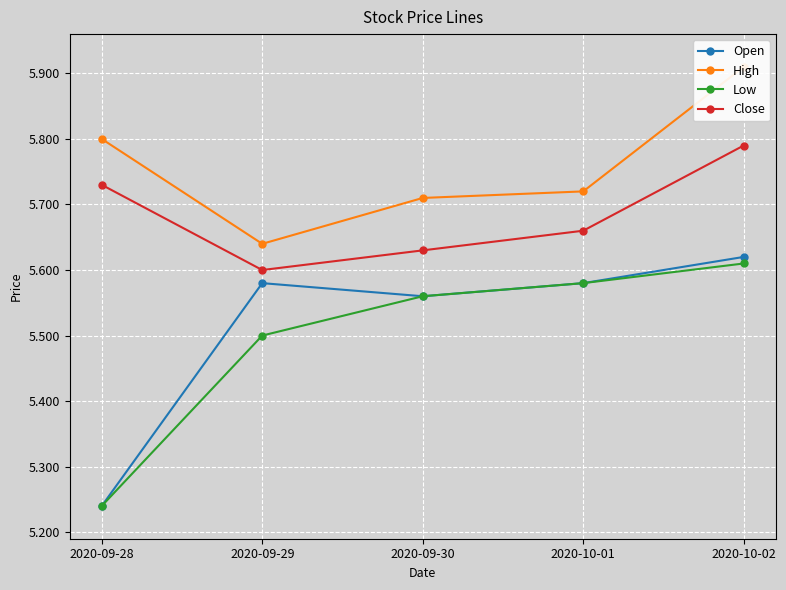

Reading left to right, extract all data points from this chart.

Open: 2020-09-28=5.2	2020-09-29=5.6	2020-09-30=5.6	2020-10-01=5.6	2020-10-02=5.6
High: 2020-09-28=5.8	2020-09-29=5.6	2020-09-30=5.7	2020-10-01=5.7	2020-10-02=5.9
Low: 2020-09-28=5.2	2020-09-29=5.5	2020-09-30=5.6	2020-10-01=5.6	2020-10-02=5.6
Close: 2020-09-28=5.7	2020-09-29=5.6	2020-09-30=5.6	2020-10-01=5.7	2020-10-02=5.8